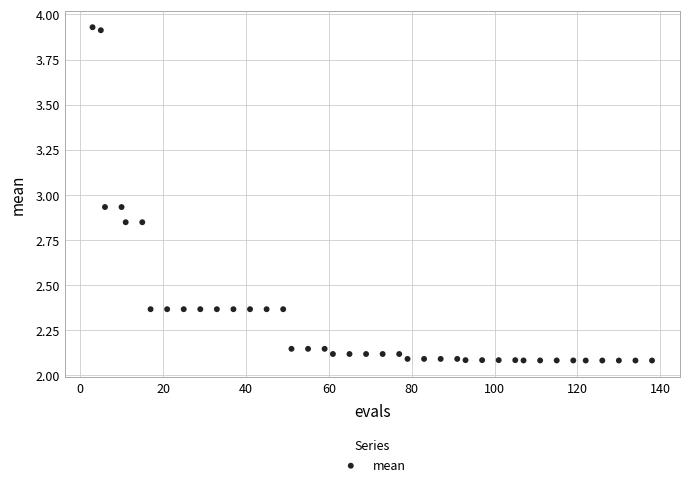

What is the range of Y values (max minus min)?

1.8